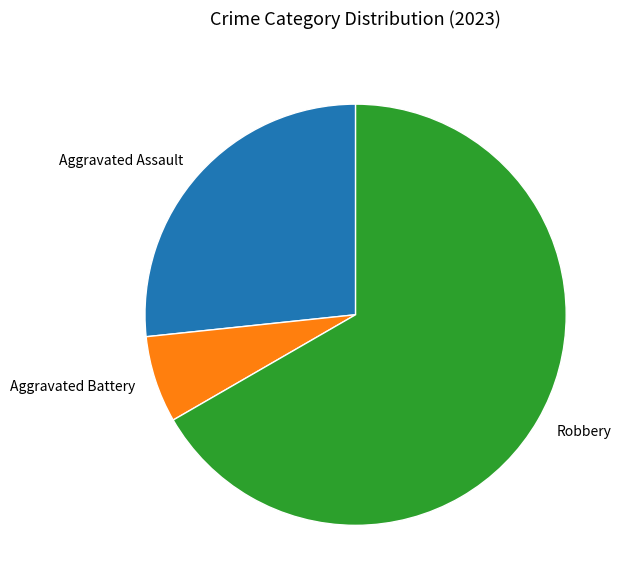

Count the number of slices in the pie.

3